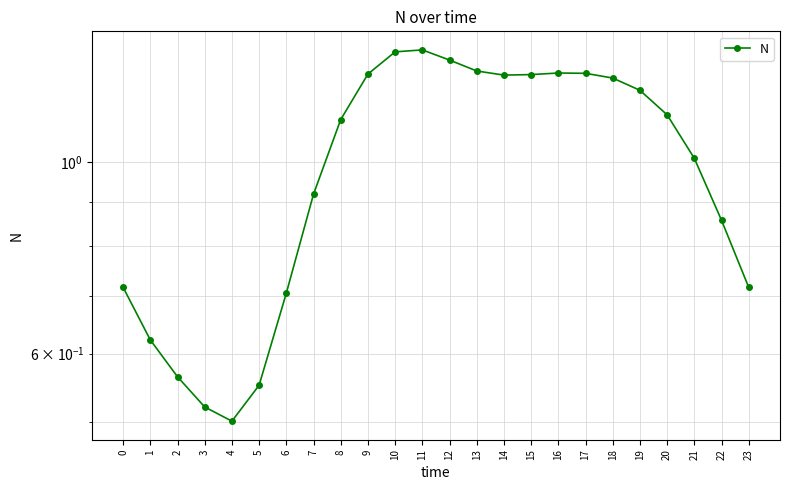

At which label does the data first exceed 1?

8